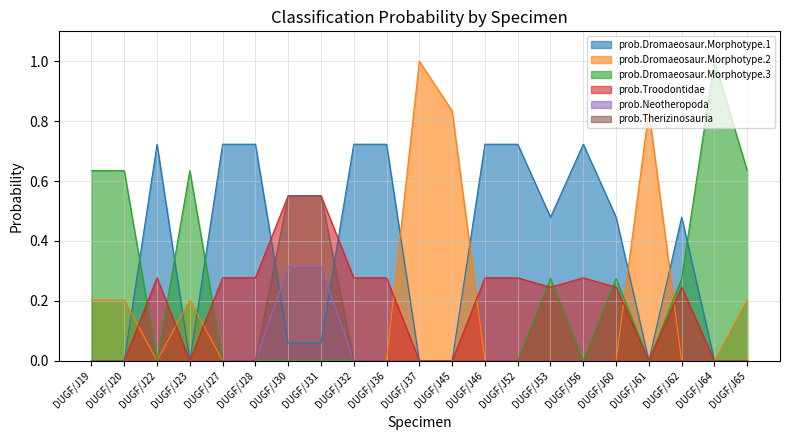

Which series has the largest total across all categories?

prob.Dromaeosaur.Morphotype.1